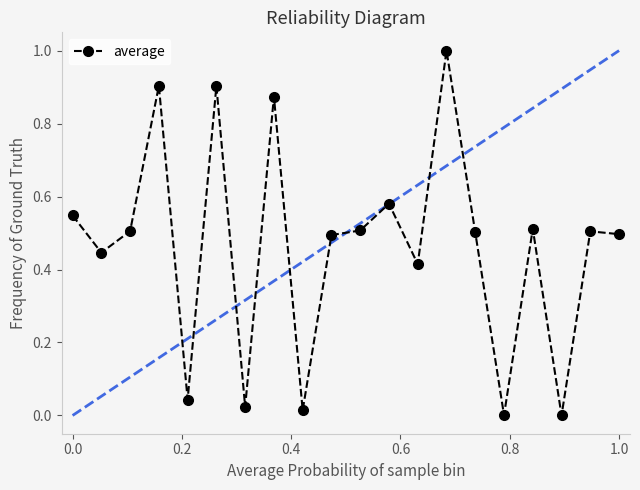

What is the difference between the maximum and second lowest values?

1.0